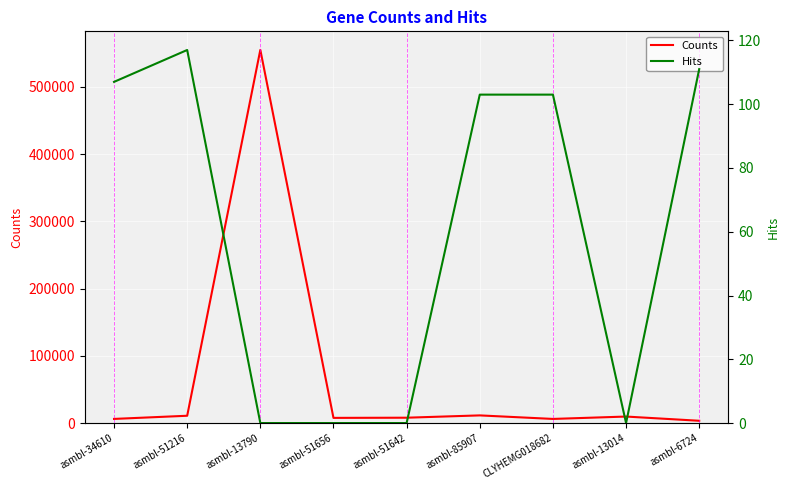

How many data points in Hits are less than 103?

4